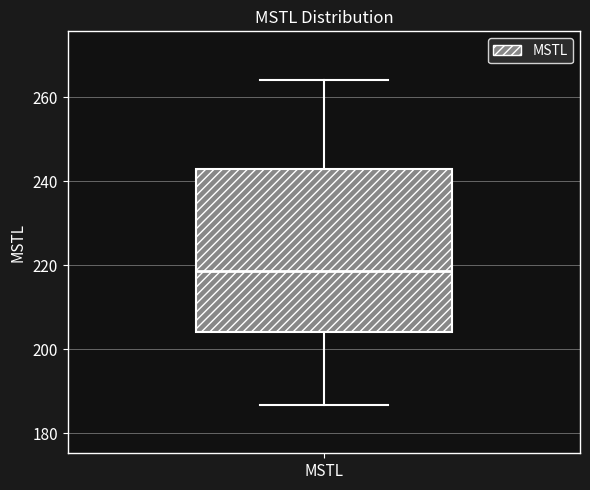

Transcribe this box plot: give where the median line is, the range the box spans, and where the two whiskers end, as read against the y-axis. The values are not printed on the chart, so give them approximately, as read against the axis.

median 218, box 204 to 242, whiskers 186 to 264